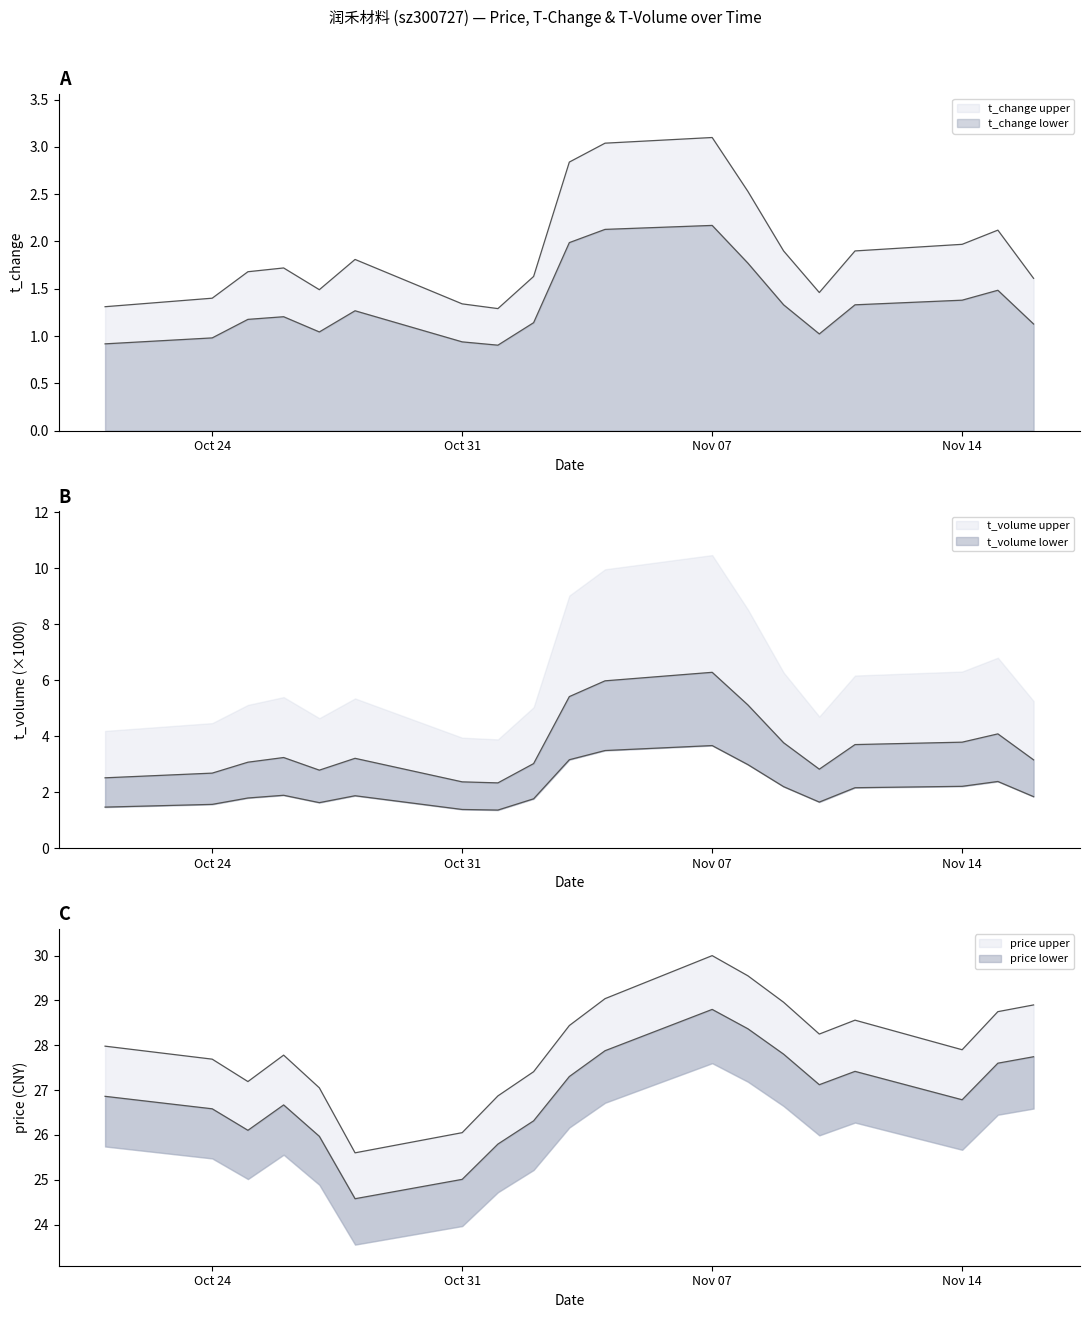

Reading left to right, extract all data points from this chart.

price: 26.9	26.6	26.1	26.7	26.0	24.6	25.0	25.8	26.3	27.3	27.9	28.8	28.4	27.8	27.1	27.4	26.8	27.6	27.7
t_change: 0.9	1.0	1.2	1.2	1.0	1.3	0.9	0.9	1.1	2.0	2.1	2.2	1.8	1.3	1.0	1.3	1.4	1.5	1.1
t_volume: 1.5	1.6	1.8	1.9	1.6	1.9	1.4	1.4	1.8	3.2	3.5	3.7	3.0	2.2	1.6	2.2	2.2	2.4	1.8